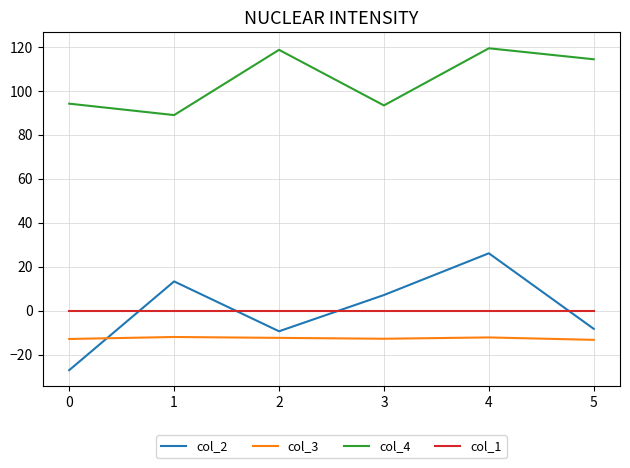

What is the maximum value shown in the chart?

119.4